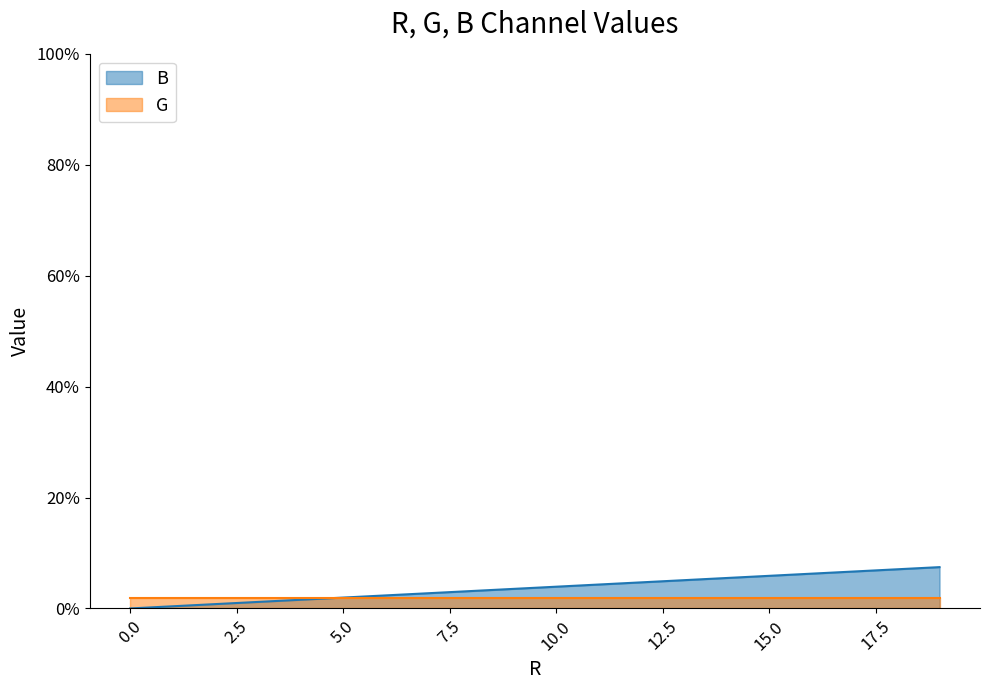

What is the difference between the maximum and second lowest values?

7.1